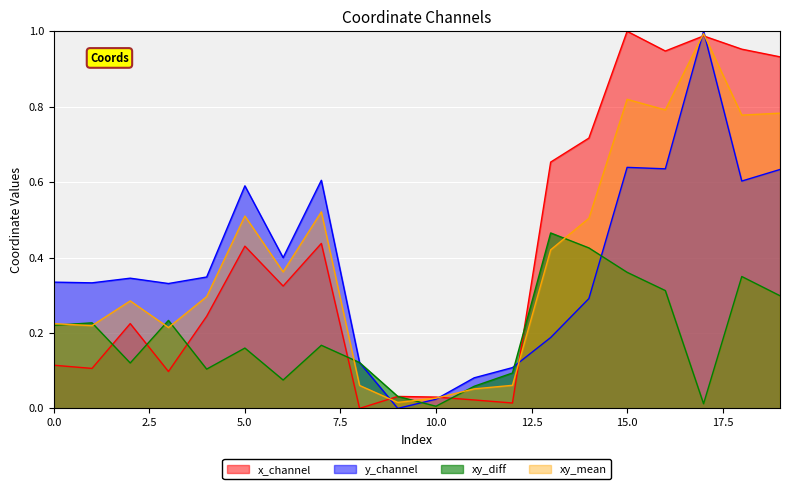

Rank the series at 9 from lowest to highest value.

y_coords, x_coords